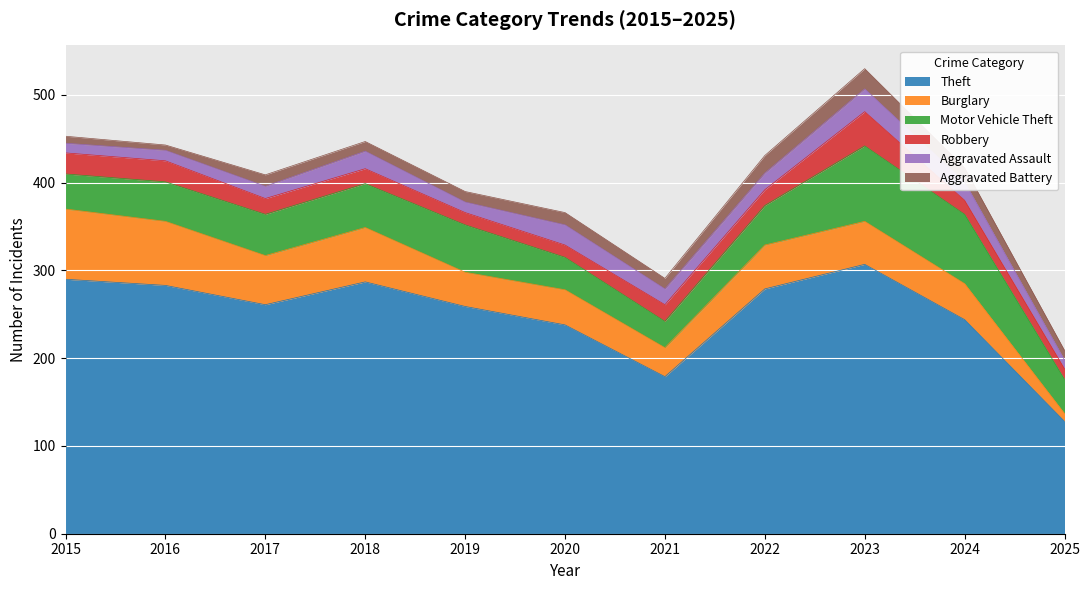

In Aggravated Battery, how many points are higher than both neighbors (excluding endpoints)?

3